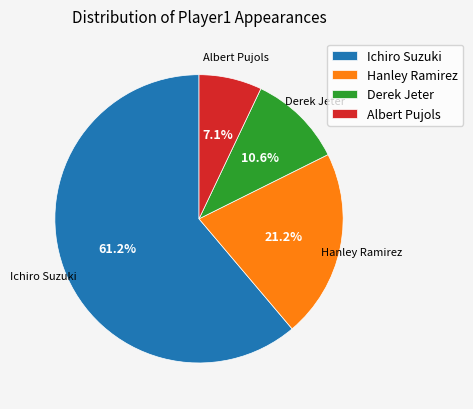

Which category has the smallest portion of the pie?

Albert Pujols